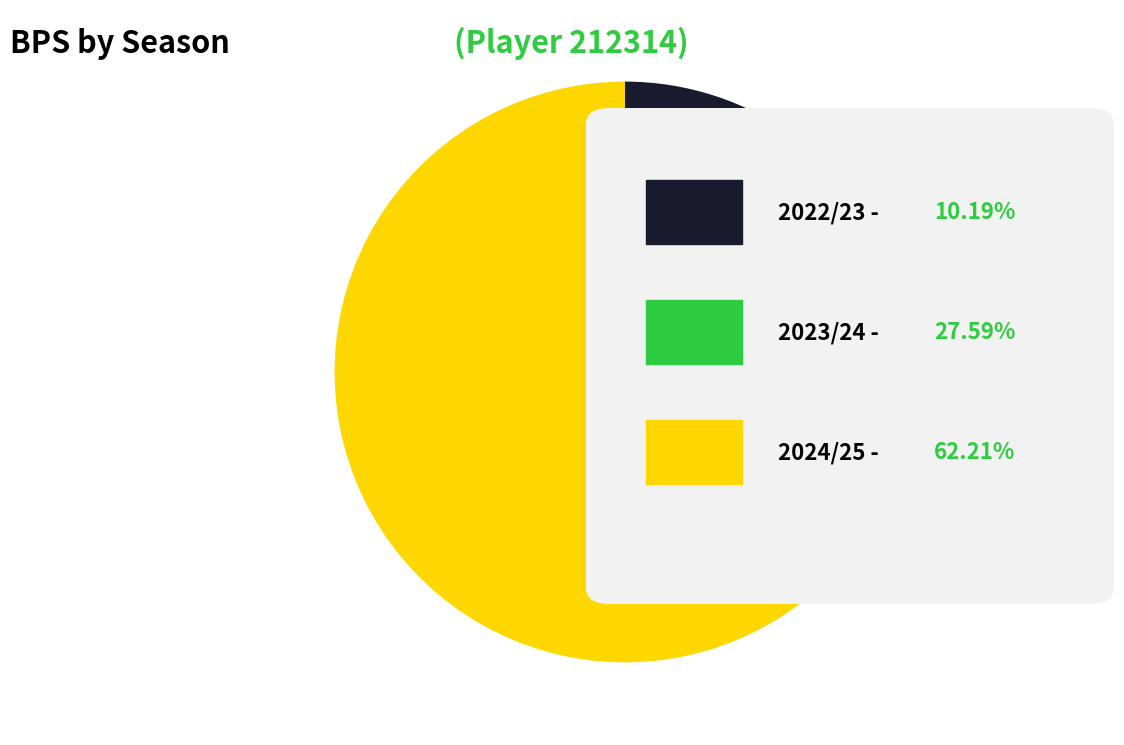

Which slice is the smallest?

2022/23